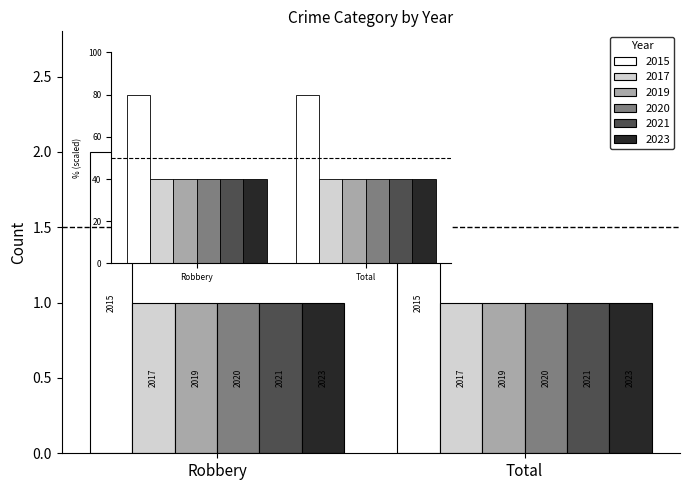

The value of 2020 at Robbery is 2. True or false?

False